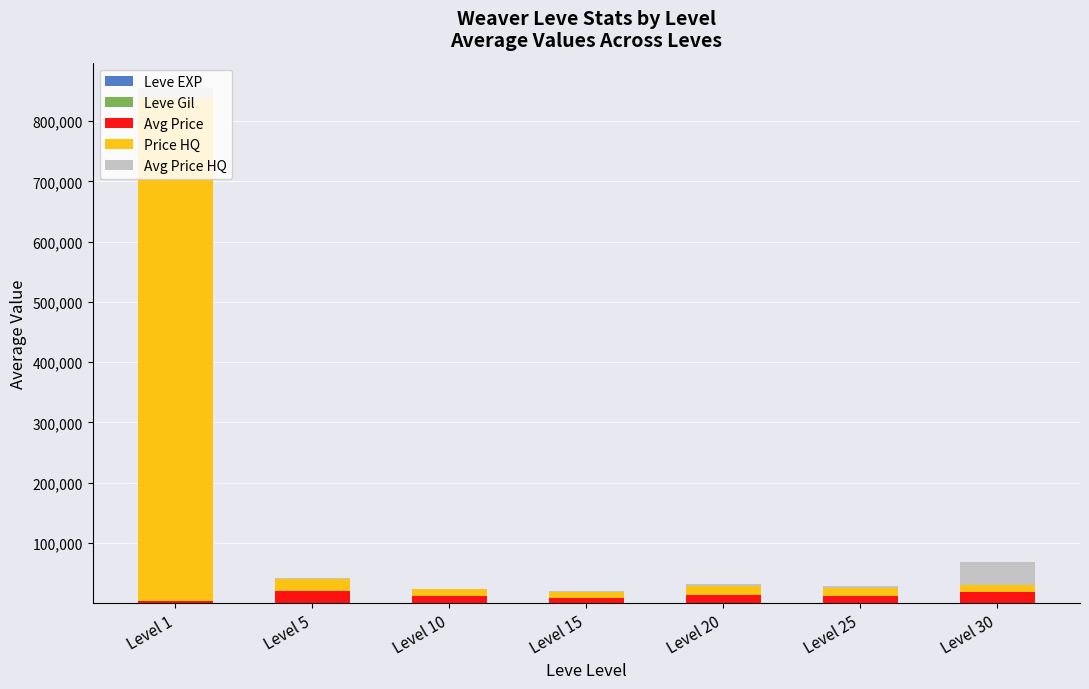

At which category is the sum across all series the highest?

Level 1